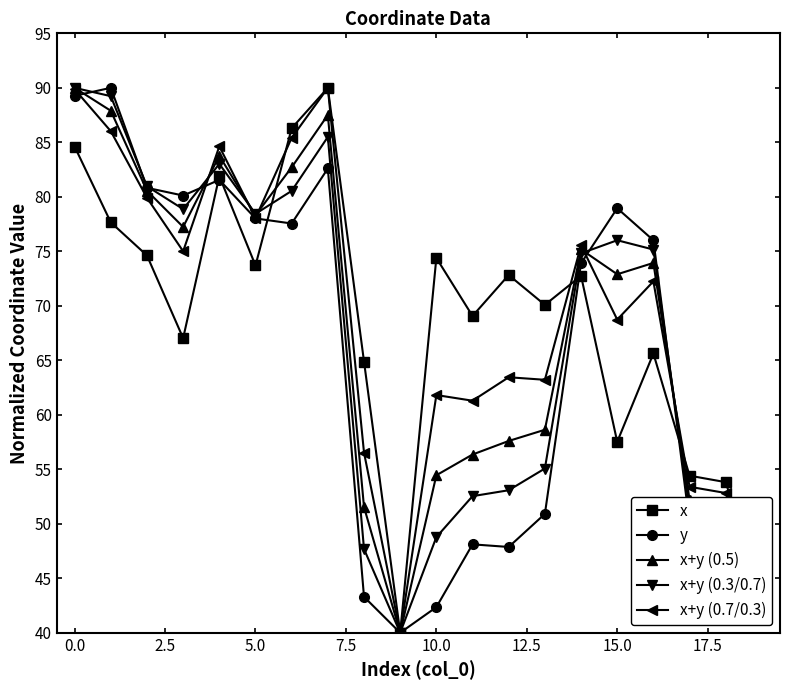

True or false: x+y (0.3/0.7) has more than 1 points higher than both neighbors.

True